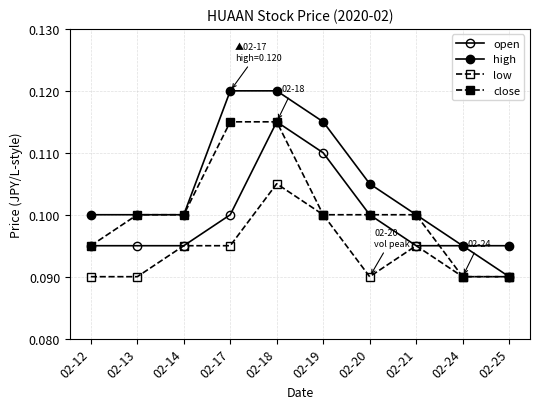

Does the chart display data point markers on the line(s)?

Yes